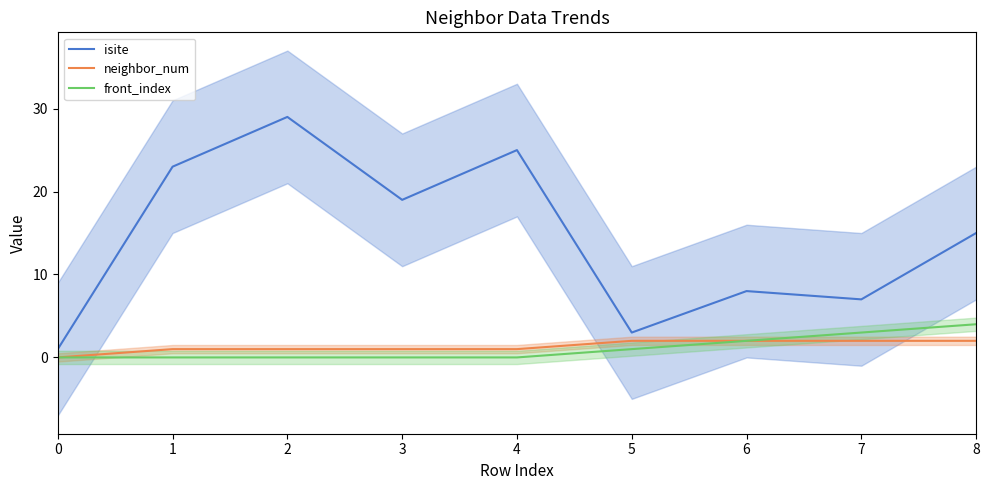

How many lines are shown in the chart?

3